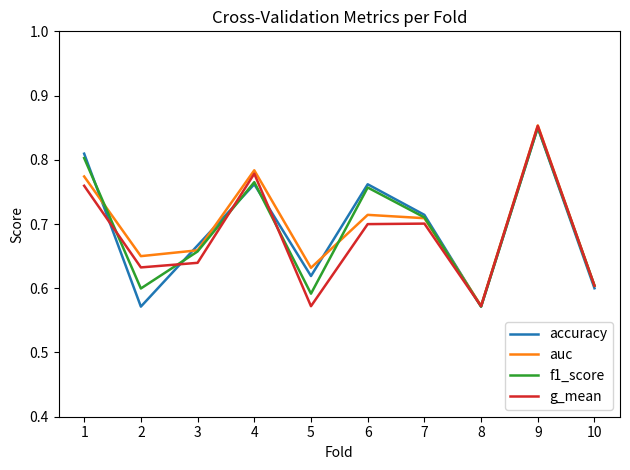

The value of f1_score at 8 is 0.4. True or false?

False